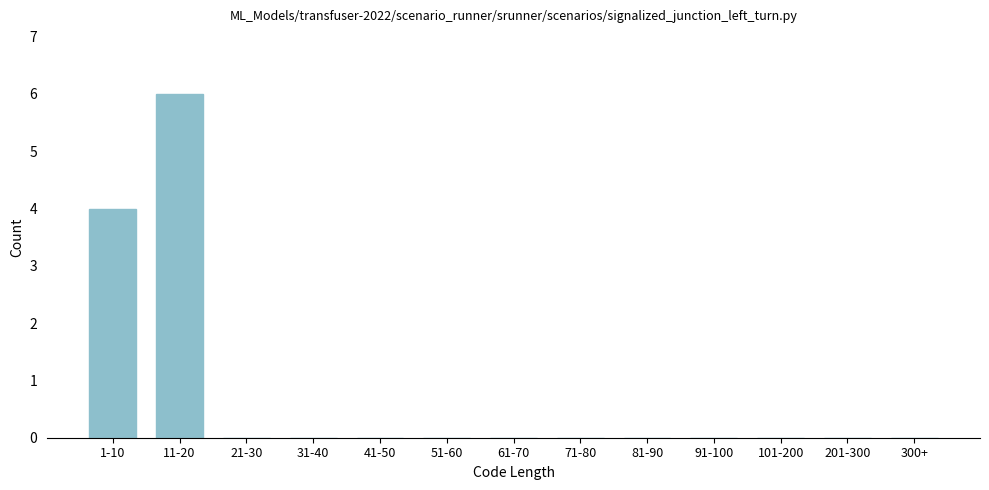

Reading left to right, transcribe all the data shown in this chart.

1-10=4	11-20=6	21-30=0	31-40=0	41-50=0	51-60=0	61-70=0	71-80=0	81-90=0	91-100=0	101-200=0	201-300=0	300+=0